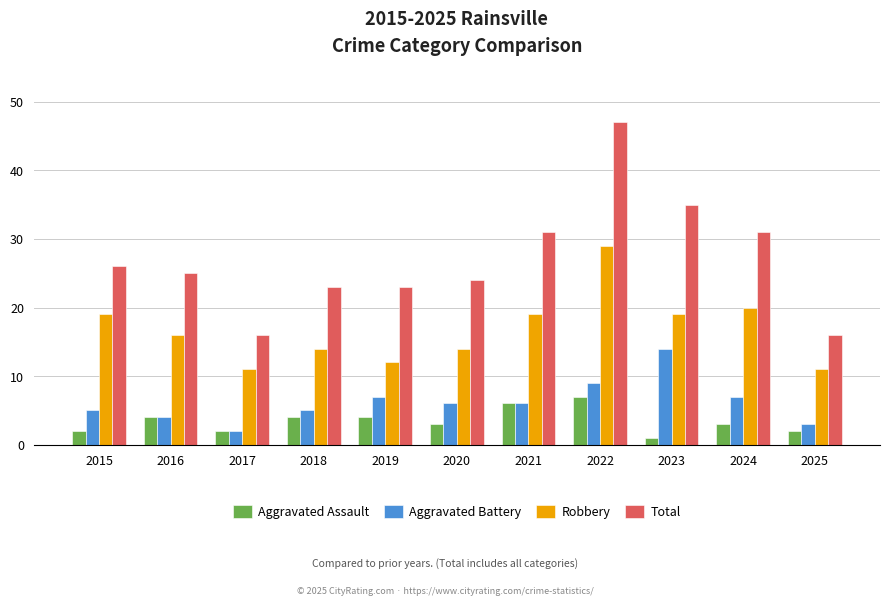

Where does the Total series first go above 25?

2015